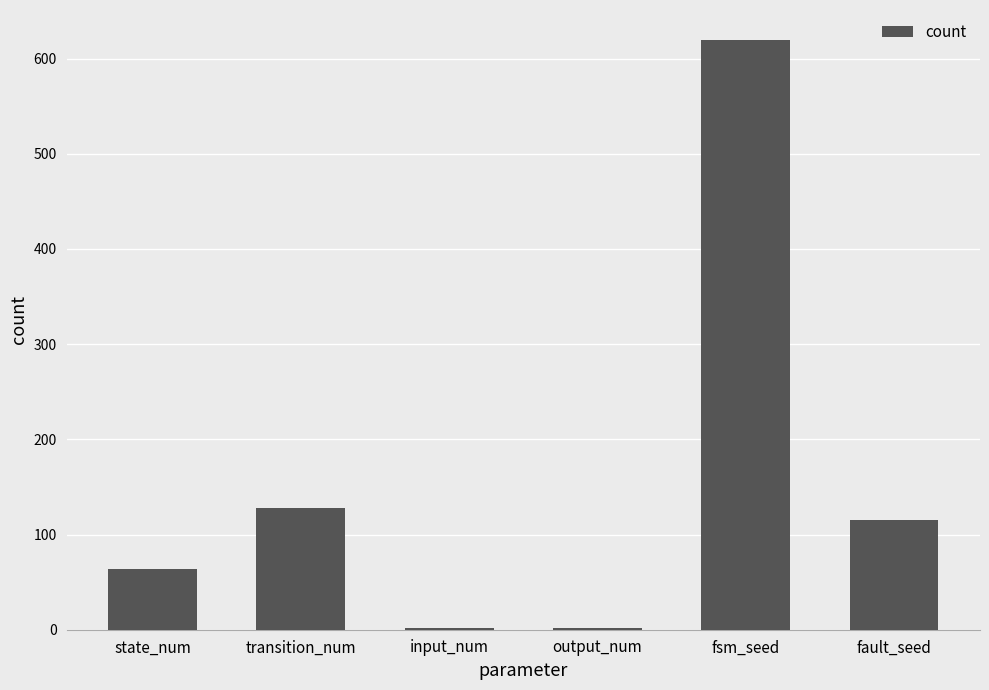

At which category does the chart reach its peak across all series?

fsm_seed